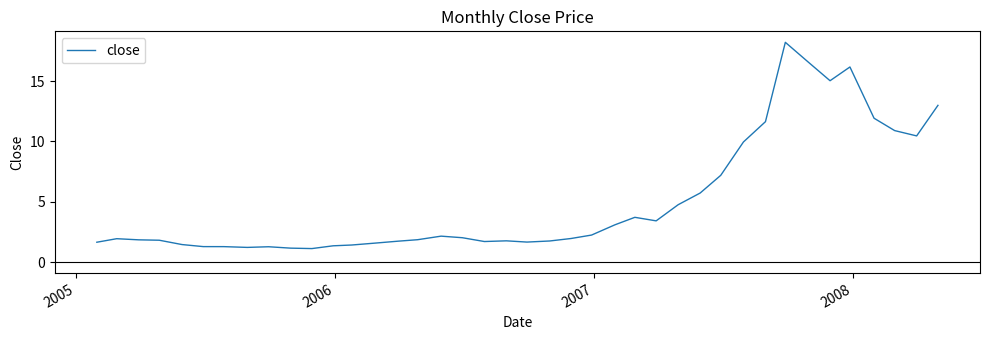

What is the greatest value displayed?

18.2